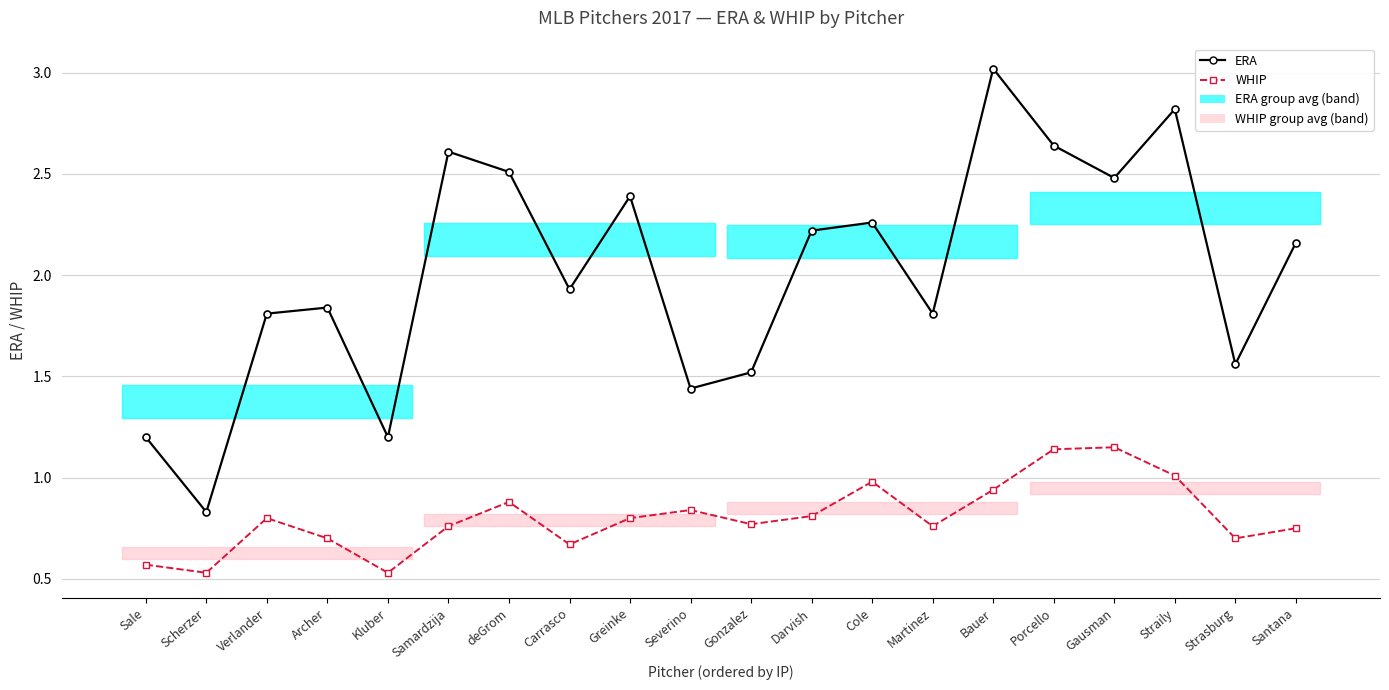

What is the difference between the WHIP values at Straily and Kluber?

0.5